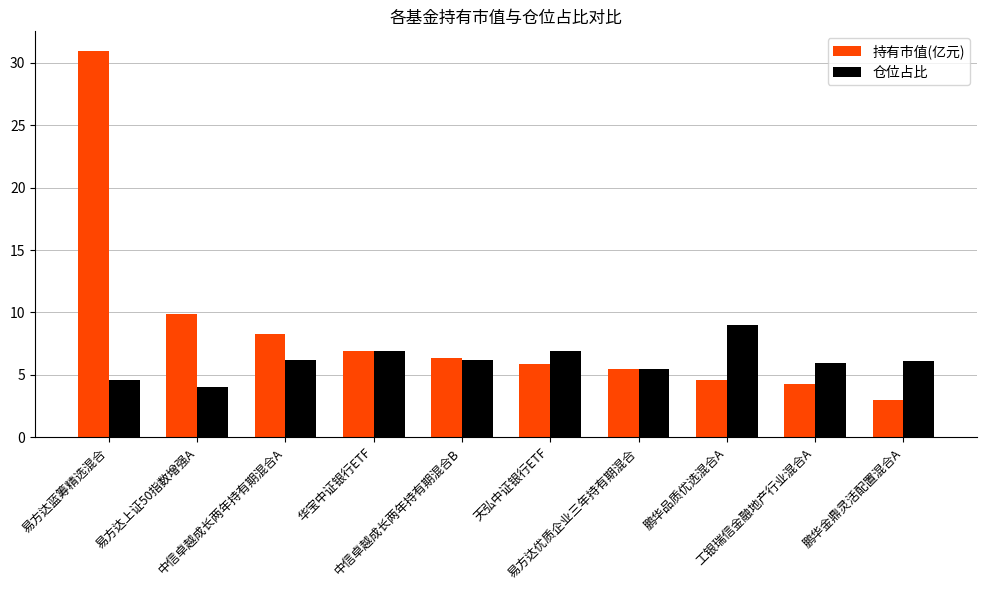

Which series has the largest range (max minus min)?

持有市值(亿元)